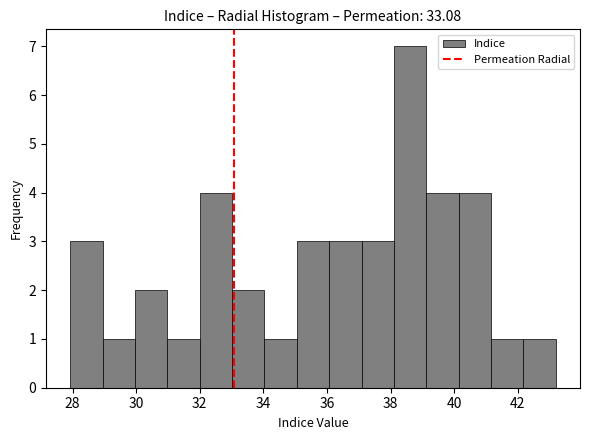

Which range on the x-axis has the tallest bar?

38.2 to 39.2